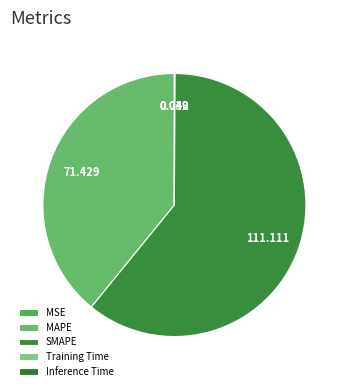

What is the smallest slice in the pie chart?

Training Time